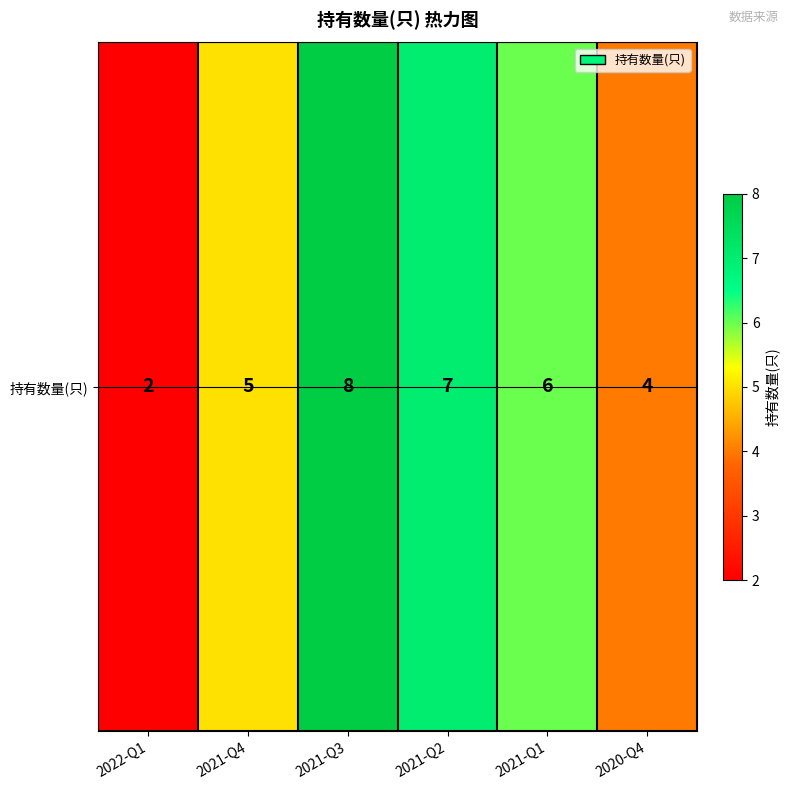

Reading left to right, transcribe all the data shown in this chart.

2022-Q1=2	2021-Q4=5	2021-Q3=8	2021-Q2=7	2021-Q1=6	2020-Q4=4